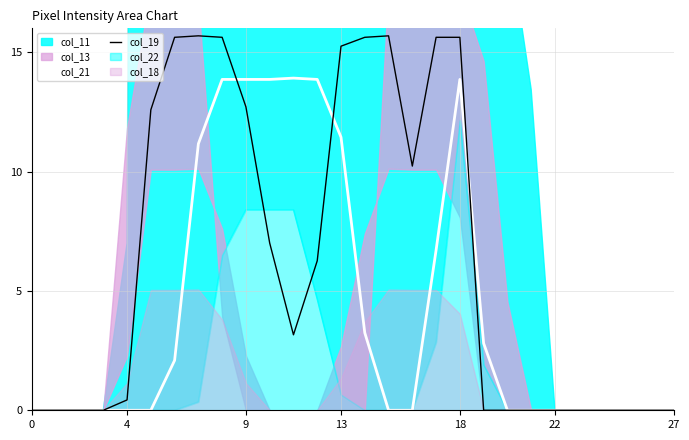

After their last crossing, which series has the higher values: col_21 or col_19?

col_21